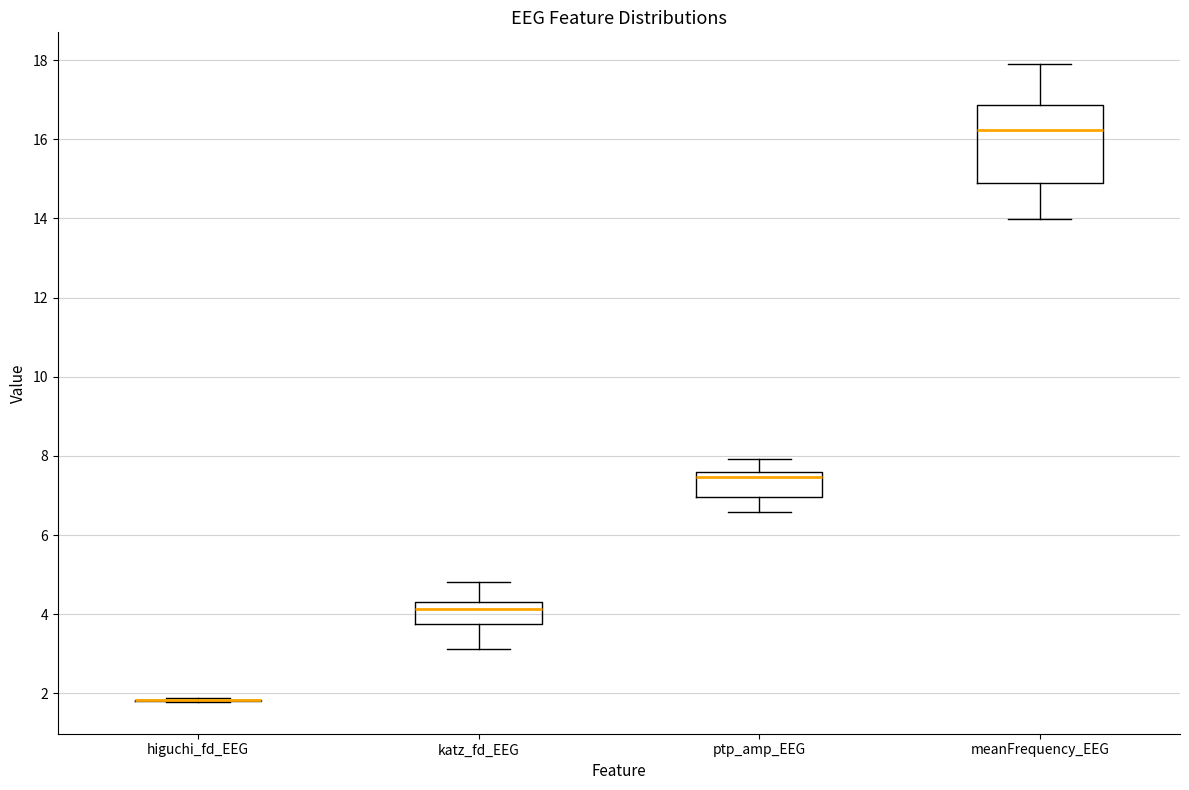

Reading left to right, transcribe this box plot: for each box, give where its median line is, the range the box spans, and where its two whiskers end, as read against the y-axis. The values are not printed on the chart, so give them approximately, as read against the axis.

higuchi_fd_EEG: box collapsed to a line at 1.8, whiskers 1.8 to 1.8
katz_fd_EEG: median 4.2, box 3.8 to 4.4, whiskers 3.2 to 4.8
ptp_amp_EEG: median 7.4, box 7.0 to 7.6, whiskers 6.6 to 8.0
meanFrequency_EEG: median 16.2, box 14.8 to 16.8, whiskers 14.0 to 17.8